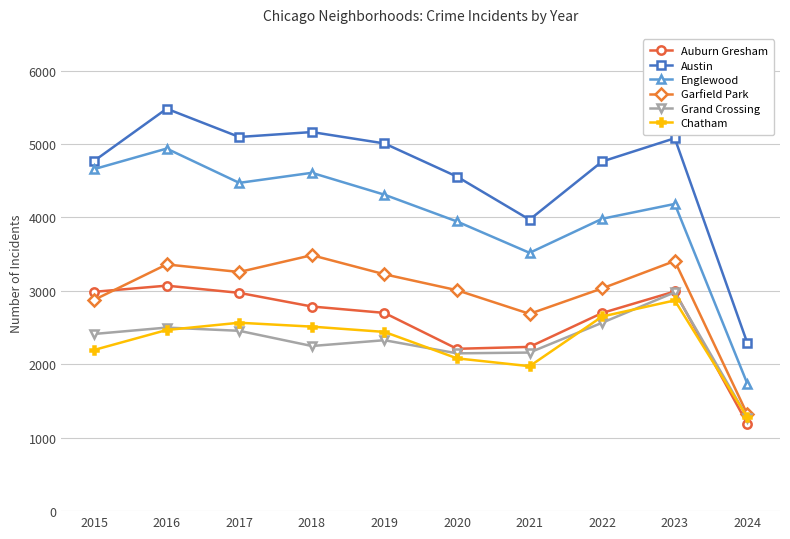

What is the value of the Auburn Gresham point at the 10th from the left?

1190